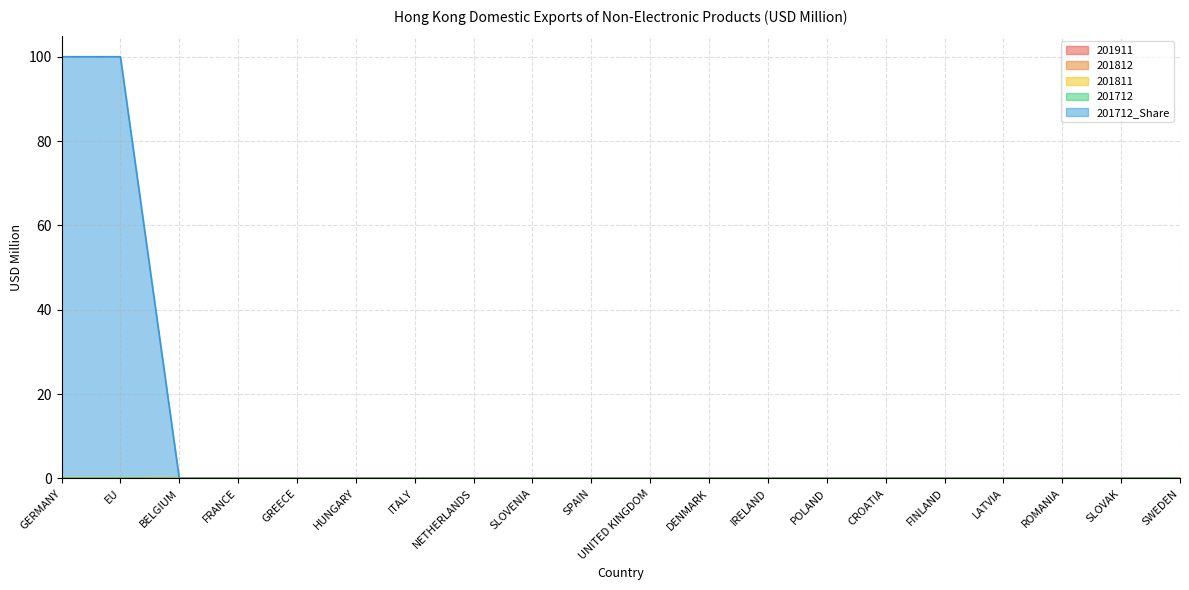

List the labels in order of 201811 value, smallest first.

GERMANY, EU, BELGIUM, FRANCE, GREECE, HUNGARY, ITALY, NETHERLANDS, SLOVENIA, SPAIN, UNITED KINGDOM, DENMARK, IRELAND, POLAND, CROATIA, FINLAND, LATVIA, ROMANIA, SLOVAK, SWEDEN